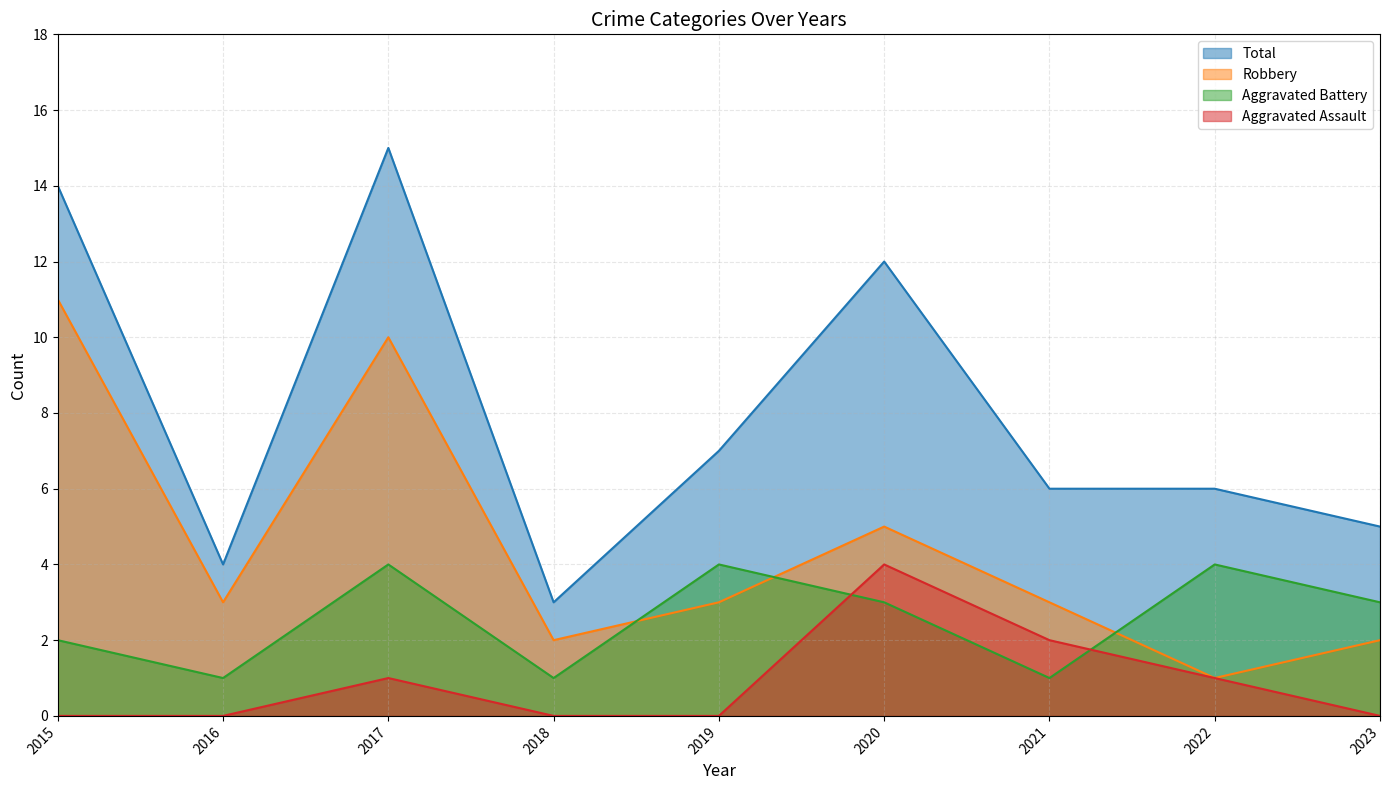

Count the Aggravated Assault values in the range 0 to 1.

7